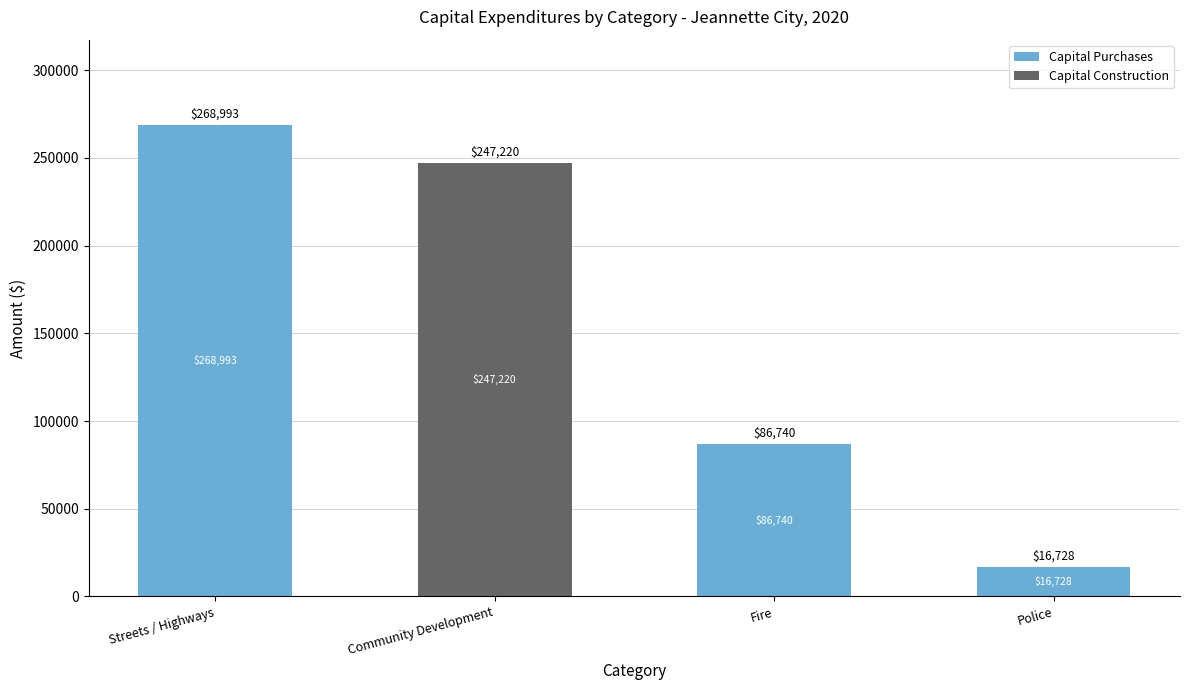

What is the sum of the Capital Purchases values at Police and Community Development?

16728